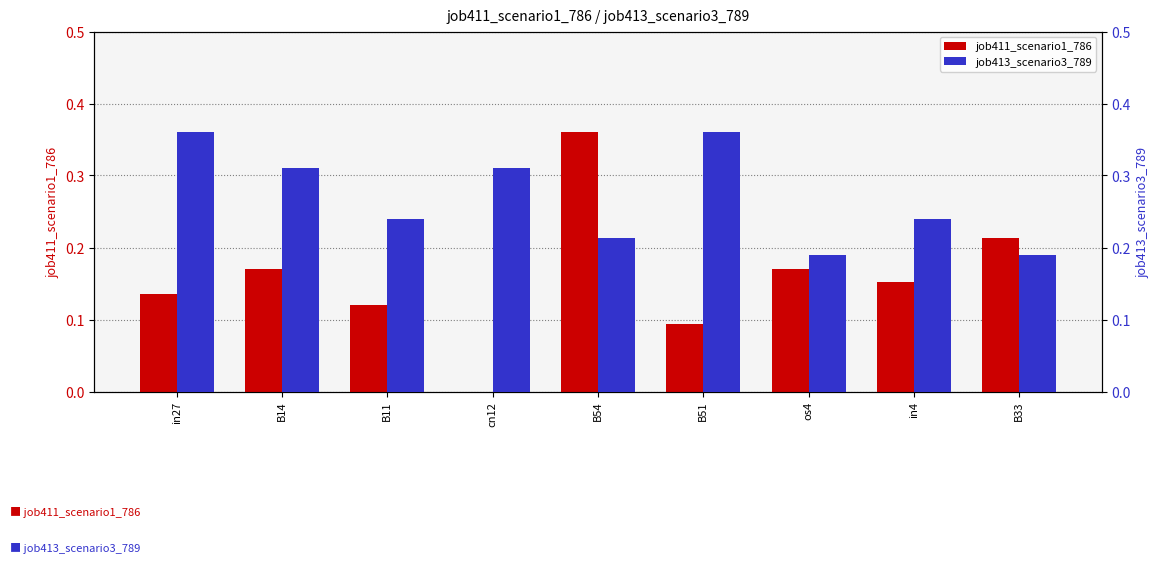

Is it true that job413_scenario3_789 equals 0.2 at os4?

True